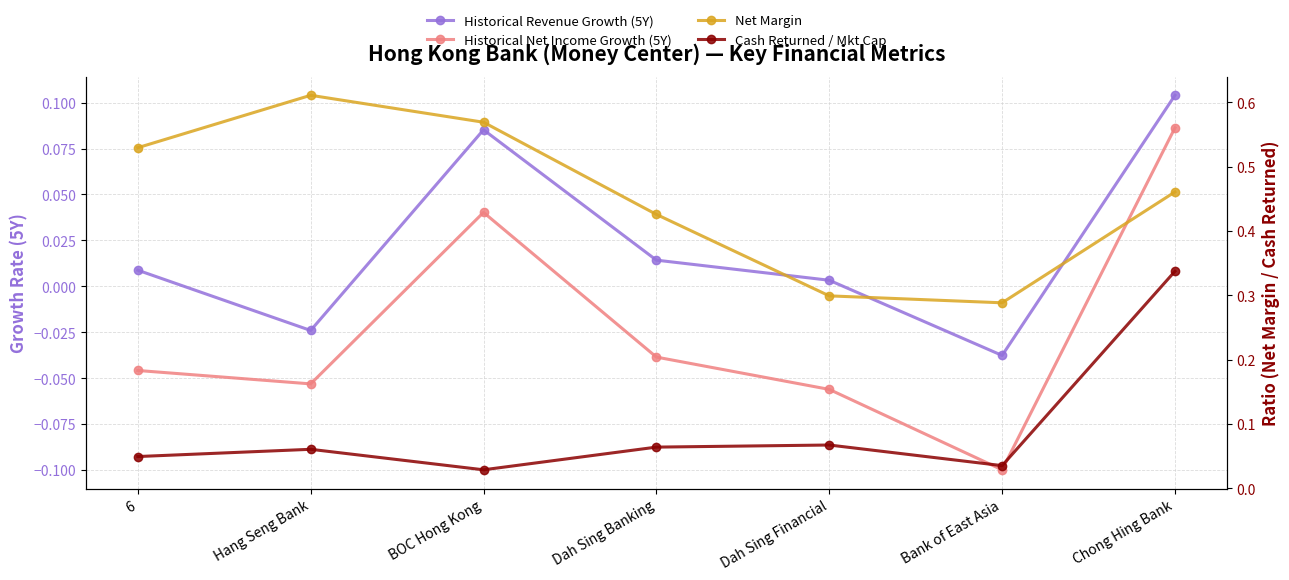

True or false: Net Margin and Historical Net Income Growth (5Y) cross at least once.

False